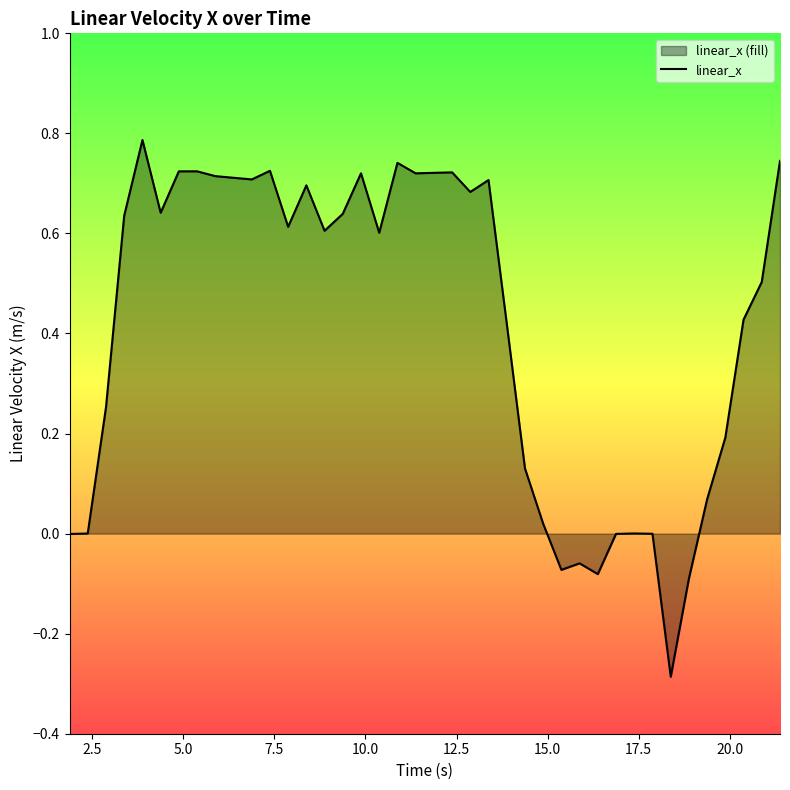

Reading left to right, transcribe all the data shown in this chart.

-0.0	0.0	0.3	0.6	0.8	0.6	0.7	0.7	0.7	0.7	0.7	0.7	0.6	0.7	0.6	0.6	0.7	0.6	0.7	0.7	0.7	0.7	0.7	0.7	0.4	0.1	0.0	-0.1	-0.1	-0.1	-0.0	0.0	-0.0	-0.3	-0.1	0.1	0.2	0.4	0.5	0.7